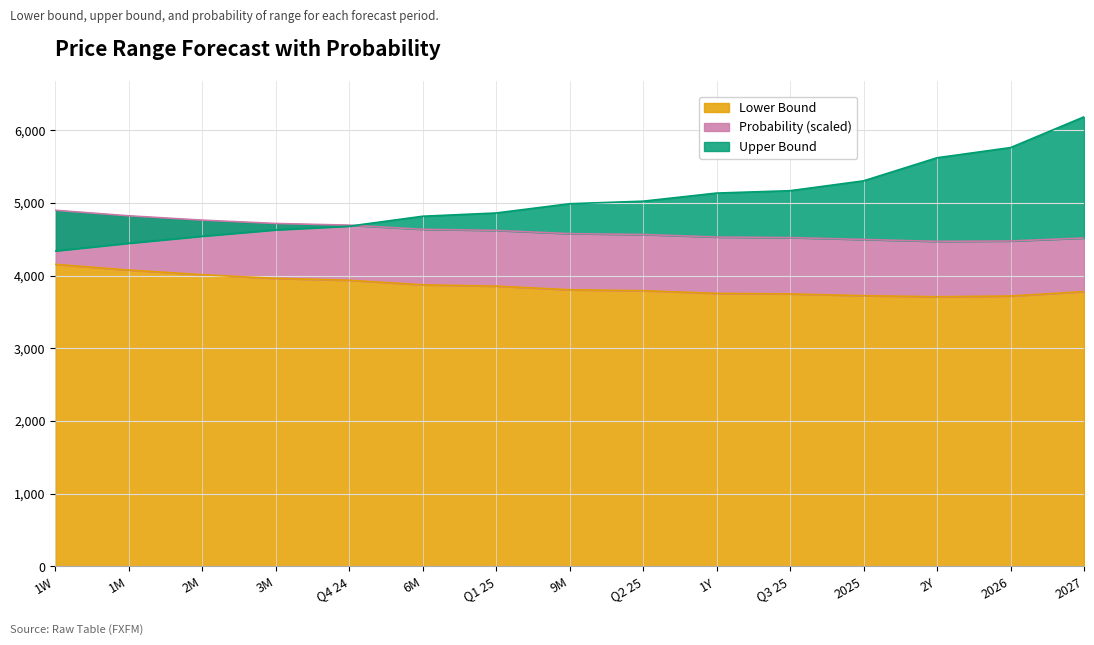

At which label does Upper Bound first exceed 4988?

9M